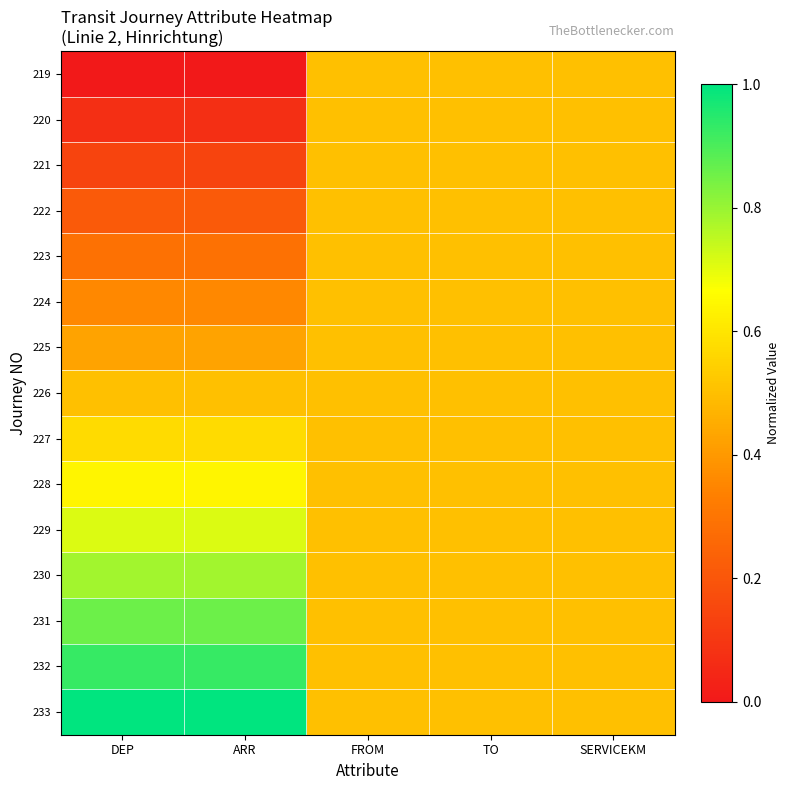

What is the greatest value displayed?

1.0